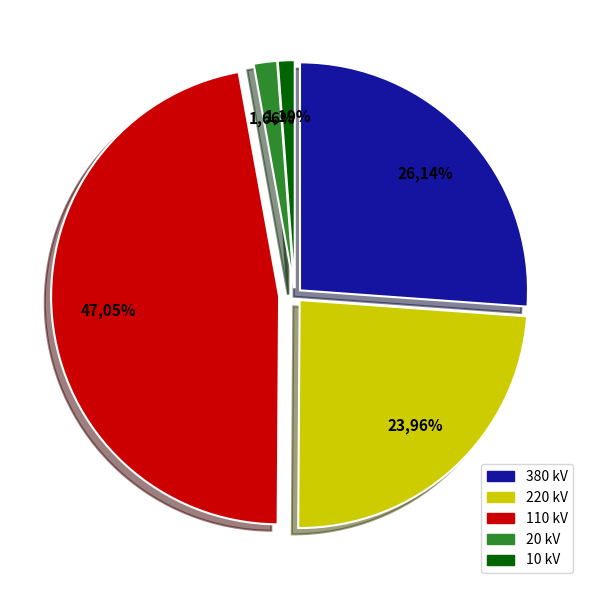

To the nearest percent, what is the difference between the 20 and 380 slice percentages?

24%